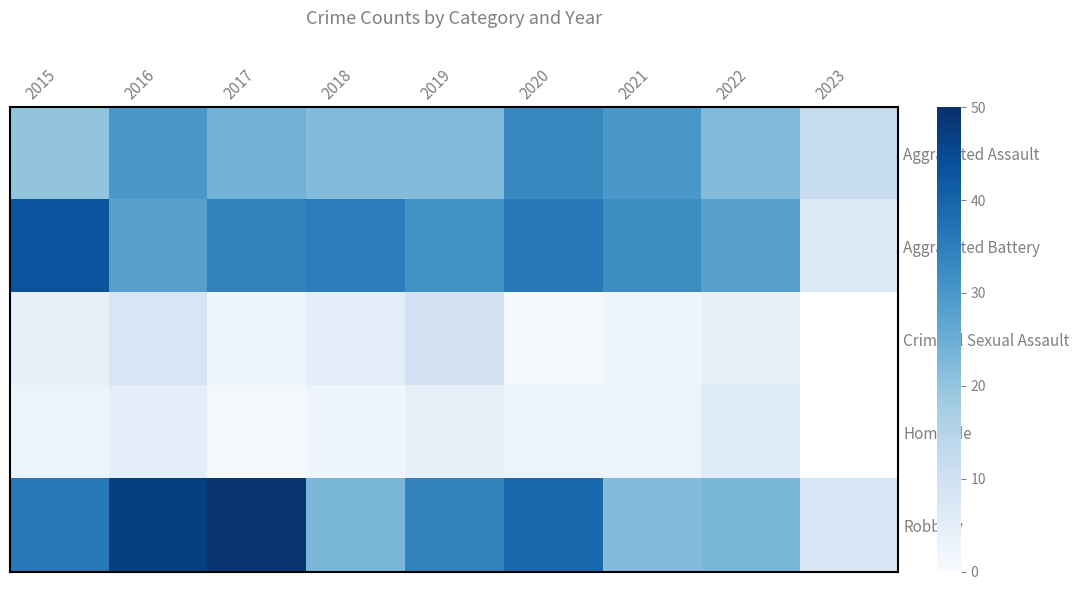

Read the Robbery value at 2017.

49.0